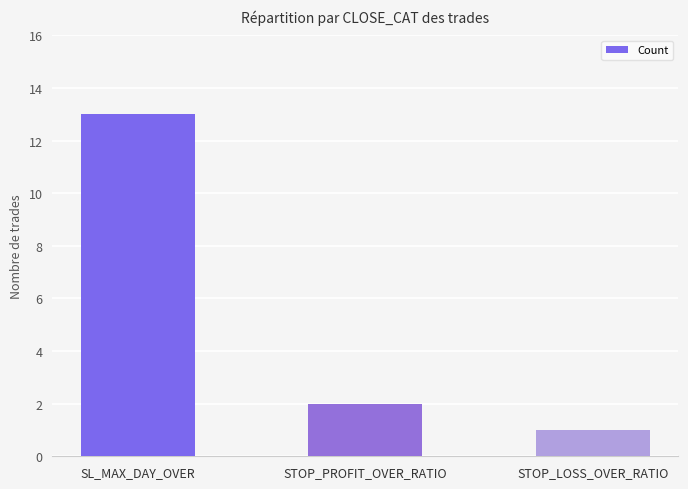

Does the chart contain any negative values?

No